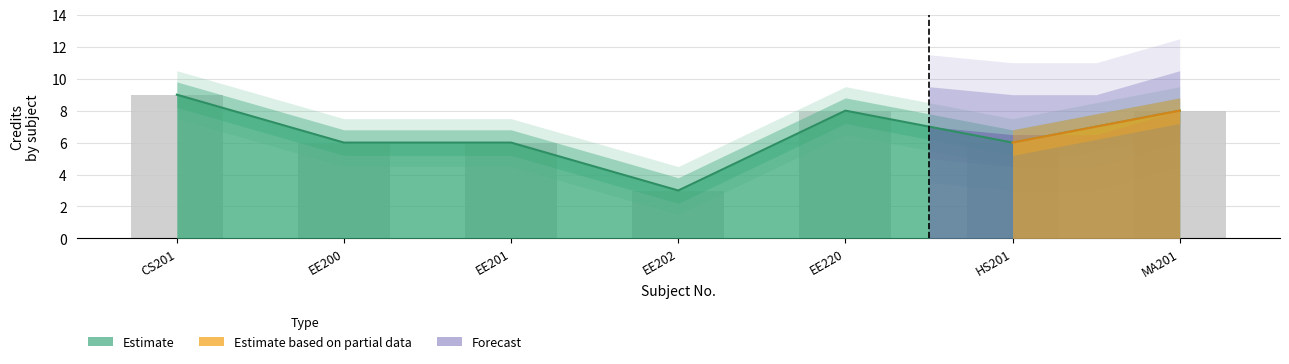

At which label is Credit closest to 6?

EE200